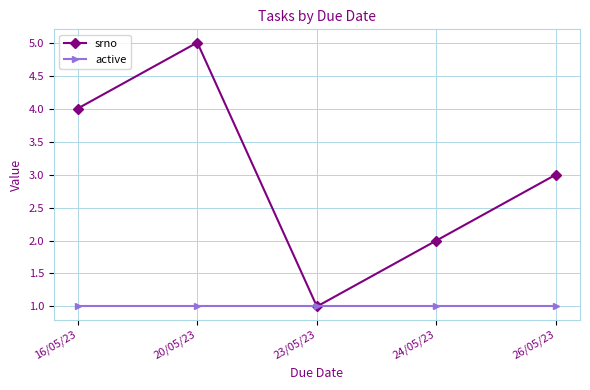

What is the spread (max minus min) of values at 16/05/23?

3